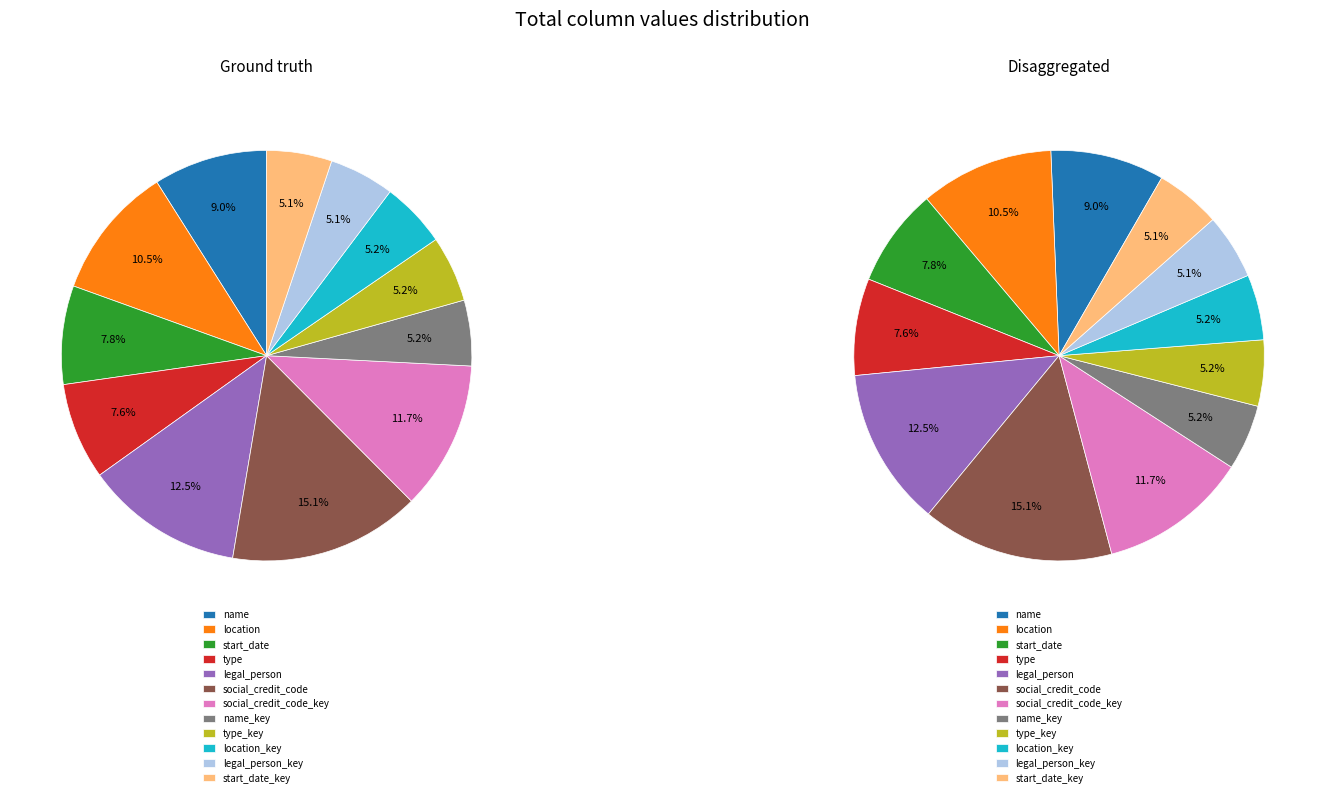

What is the smallest slice in the pie chart?

legal_person_key